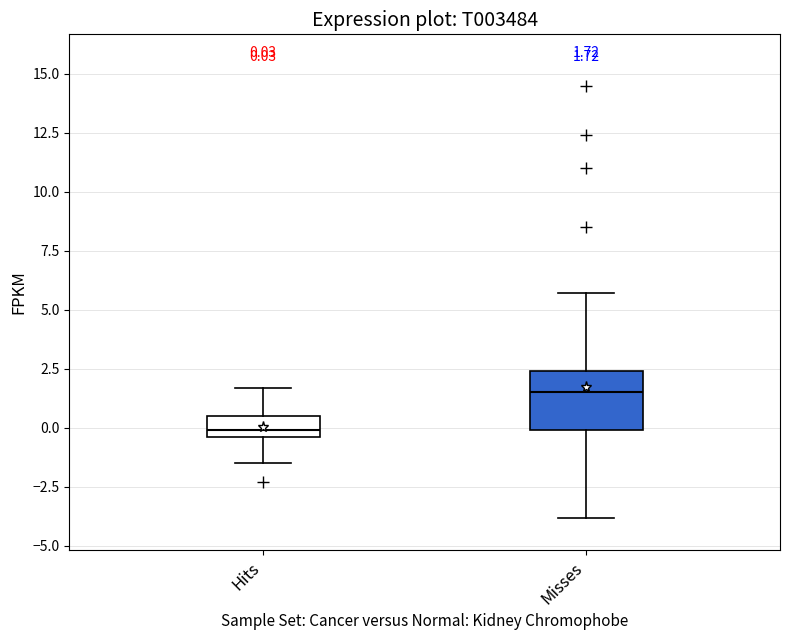

Which box's median line is the lowest?

Hits